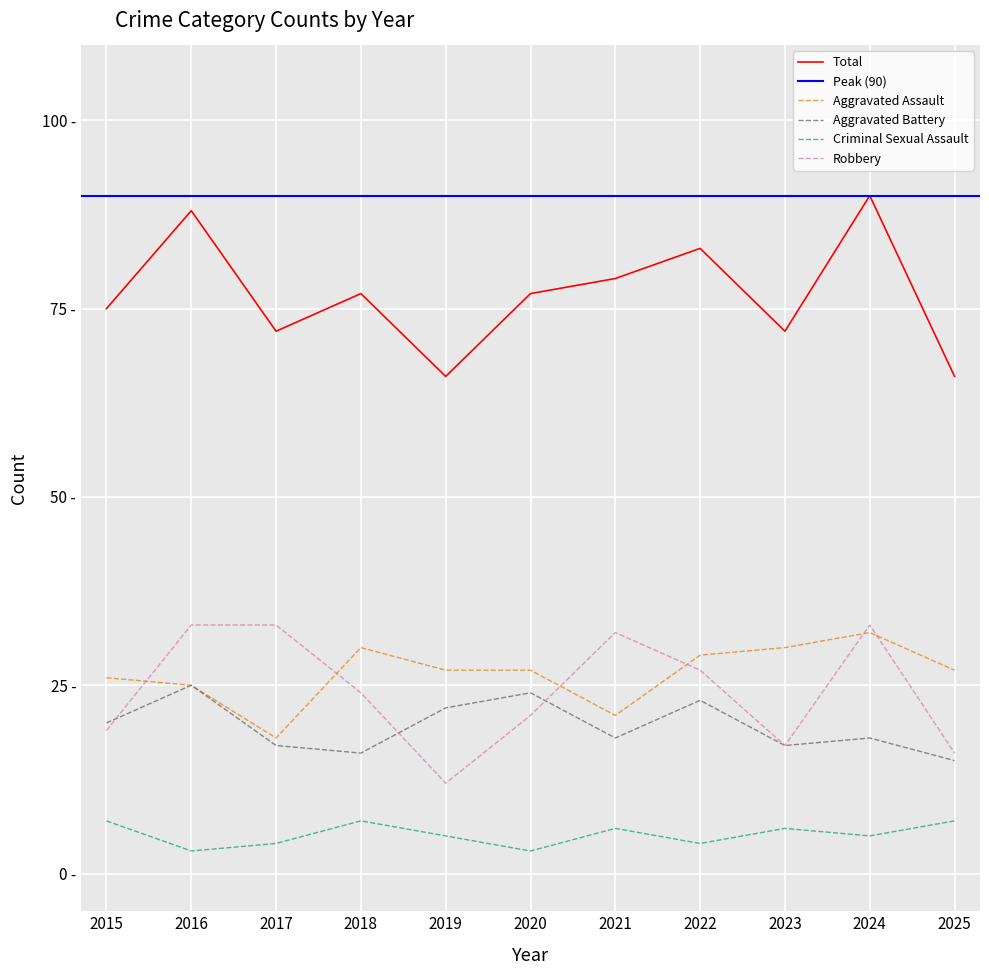

The value of Total at 2017 is 118. True or false?

False